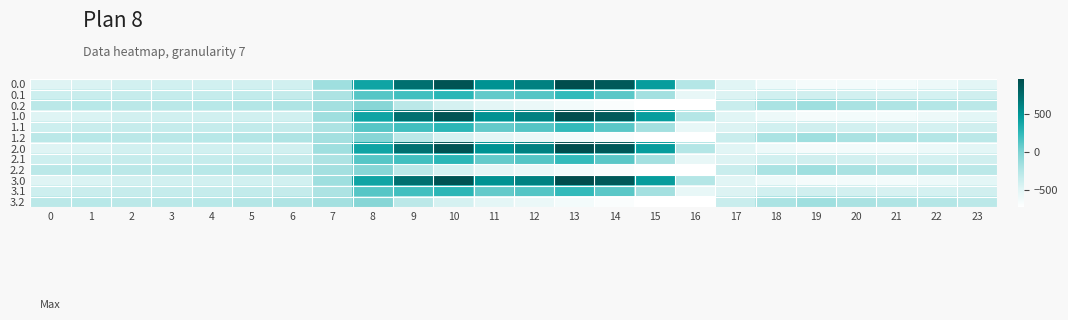

At which category does the chart reach its minimum across all series?

16